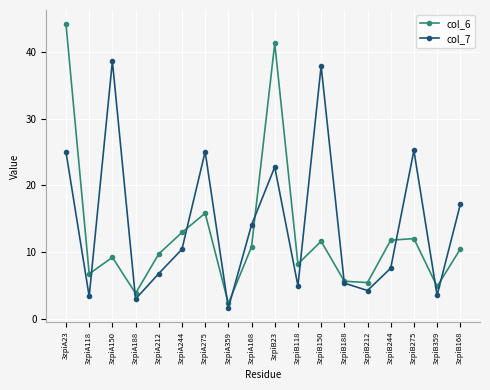

Between which two adjacent categories do col_7 and col_6 first intersect?

3zpiA118 and 3zpiA150